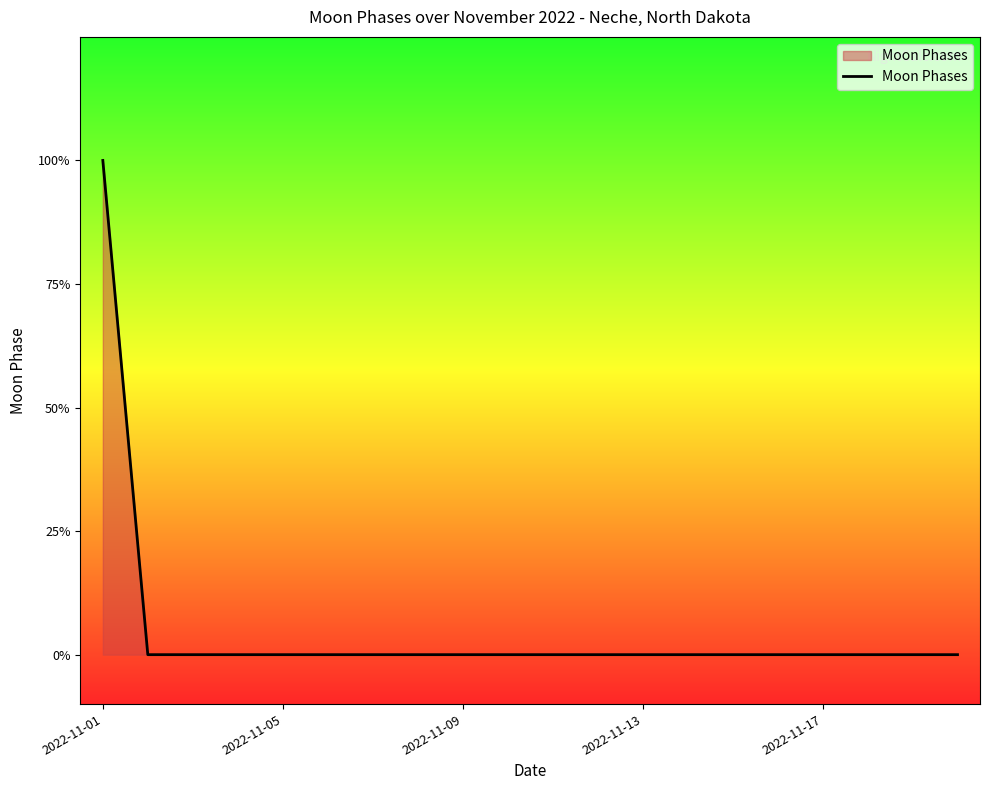

List the labels in order of value, smallest first.

2022-11-05, 2022-11-09, 2022-11-13, 2022-11-17, 5, 6, 7, 8, 9, 10, 11, 12, 13, 14, 15, 16, 17, 18, 19, 2022-11-01